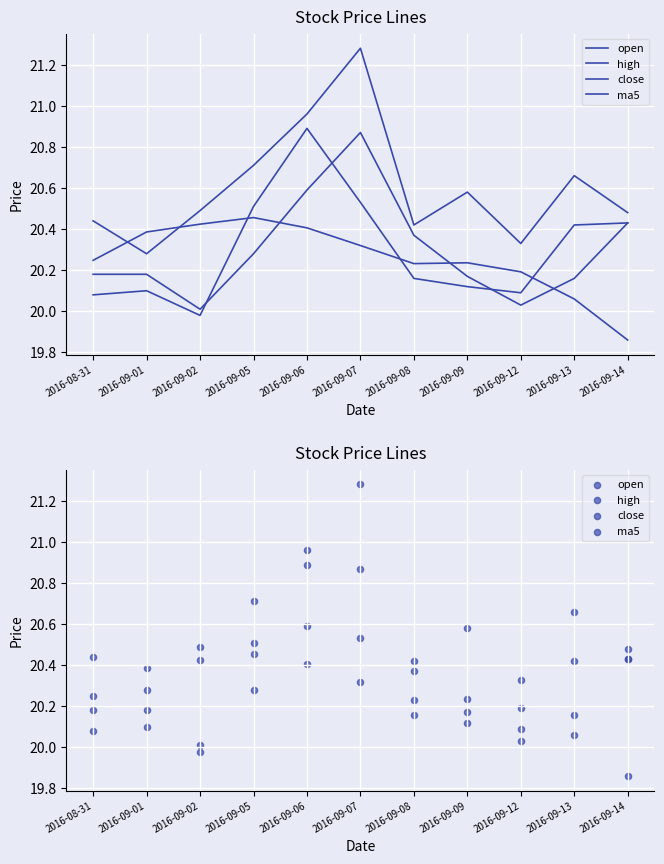

Which series has the largest total across all categories?

high